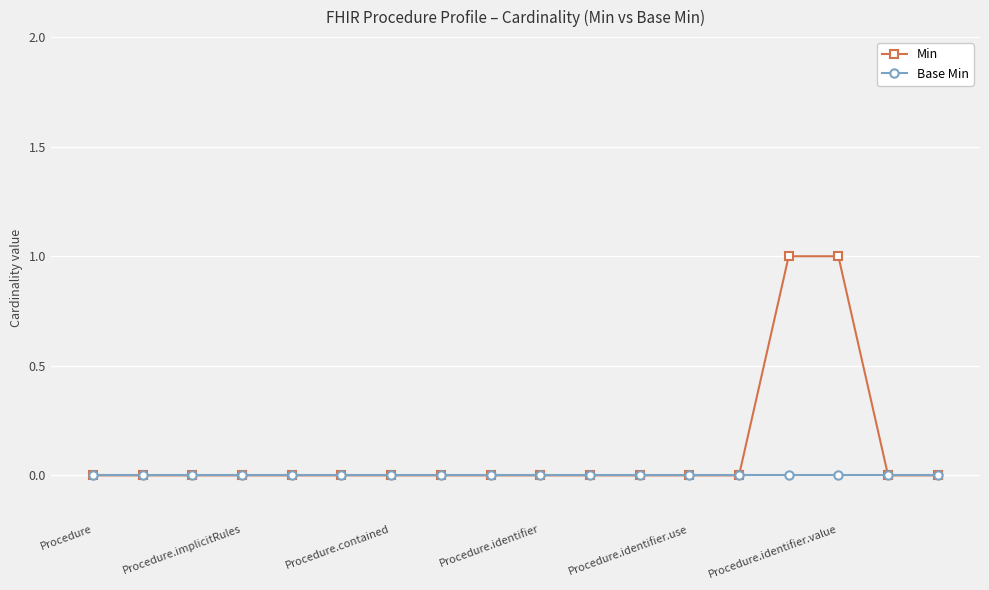

Rank the series by their maximum value, from highest to lowest.

Min, Base Min